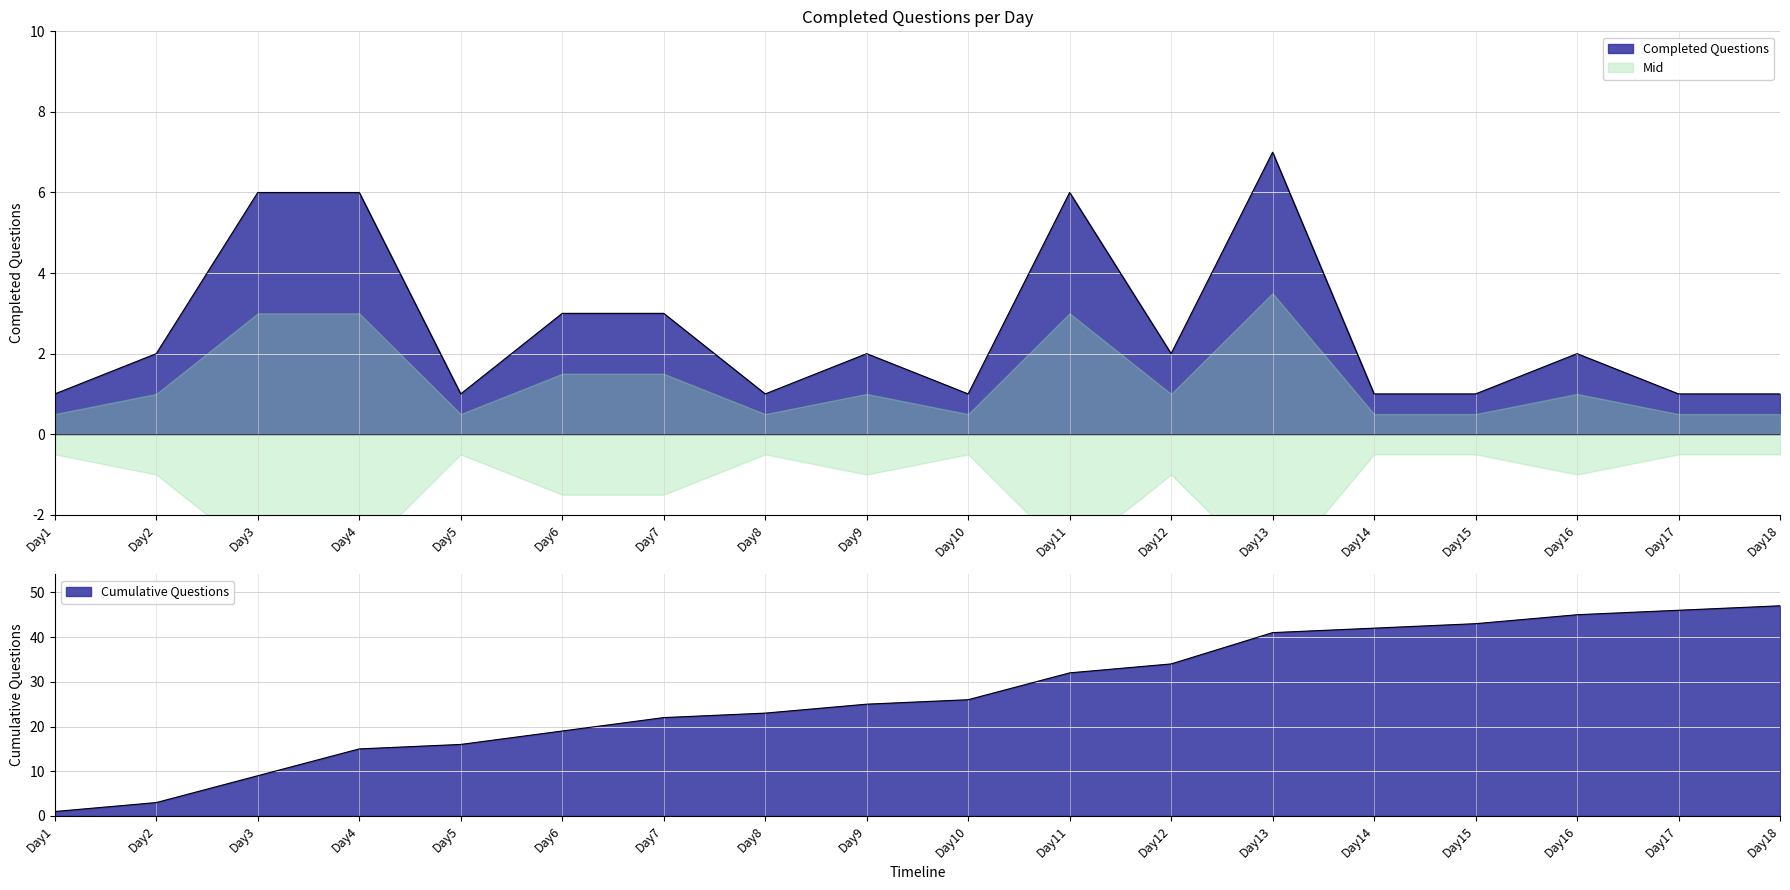

Is it true that the value at Day15 is 2?

False